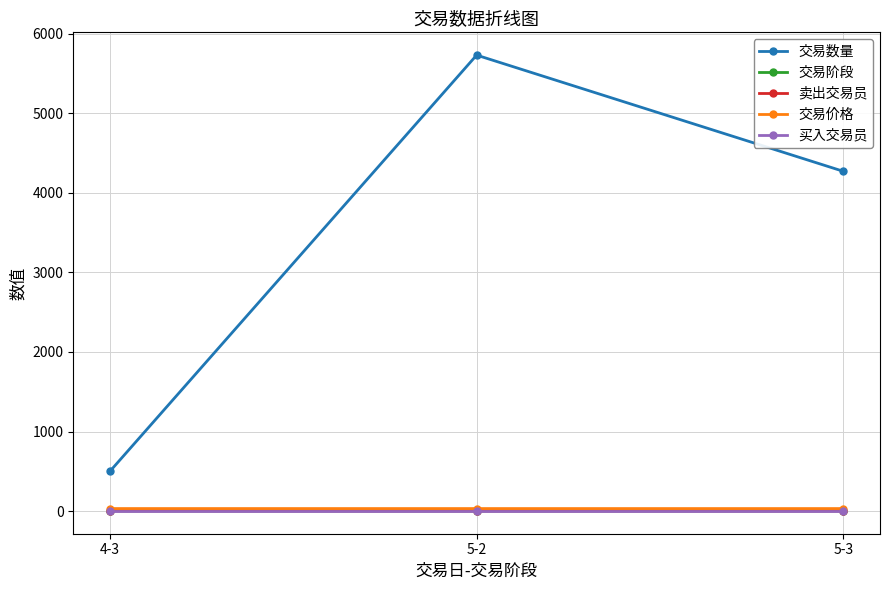

What is the label of the 2nd point from the left?

5-2